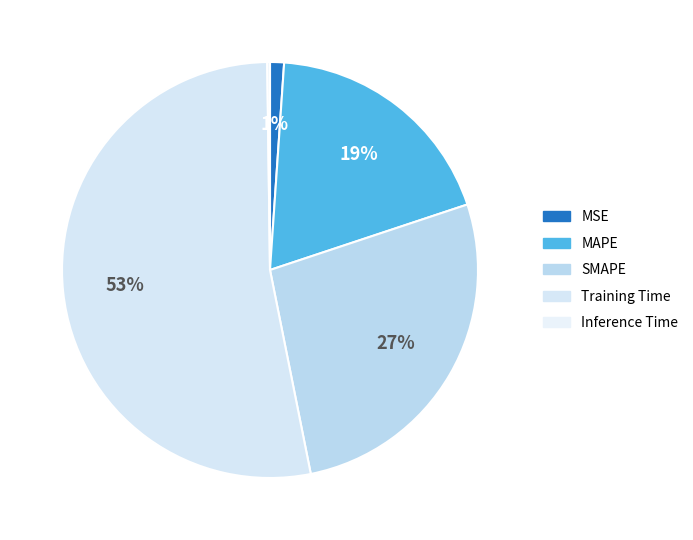

To the nearest percent, what is the difference between the largest and smallest slice percentages?

53%